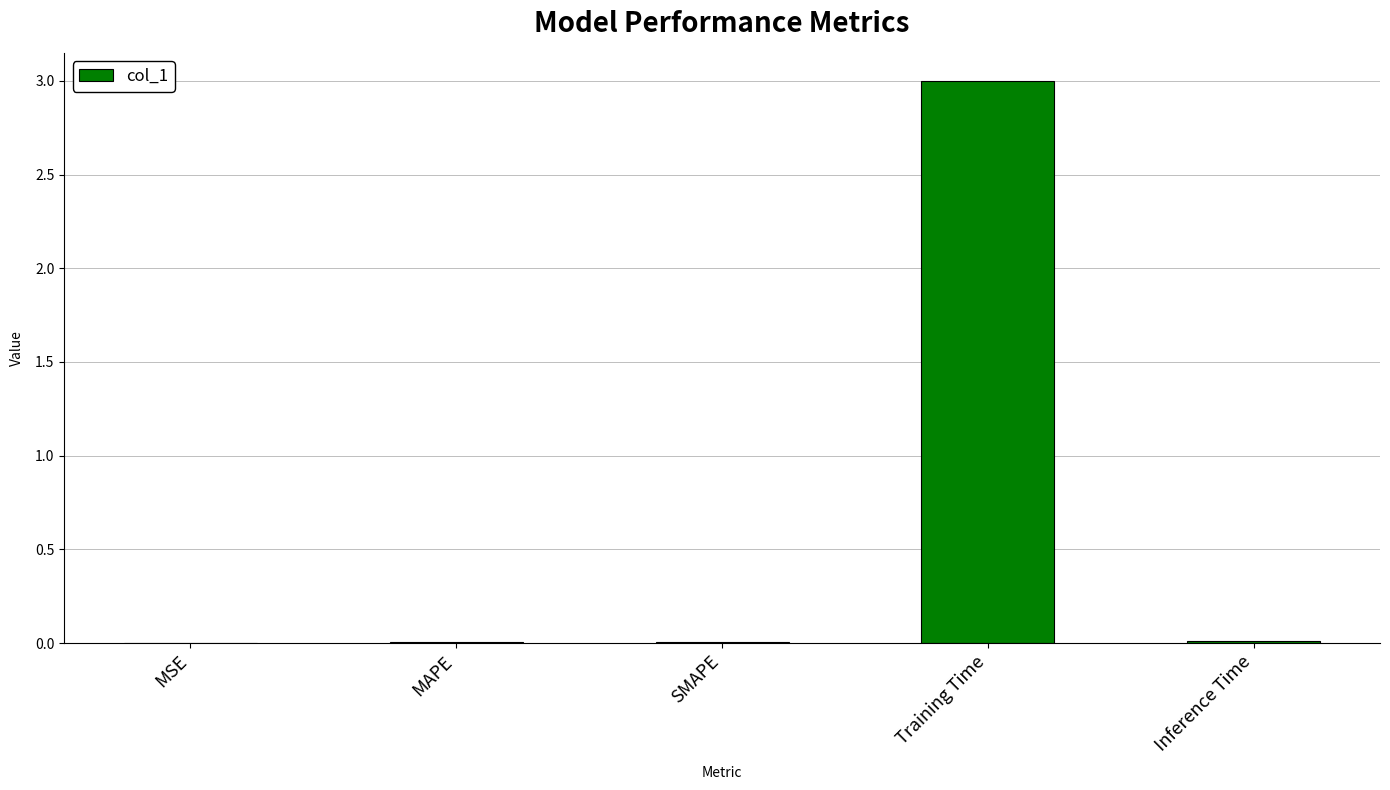

True or false: the data shows 3.0 at Training Time.

True